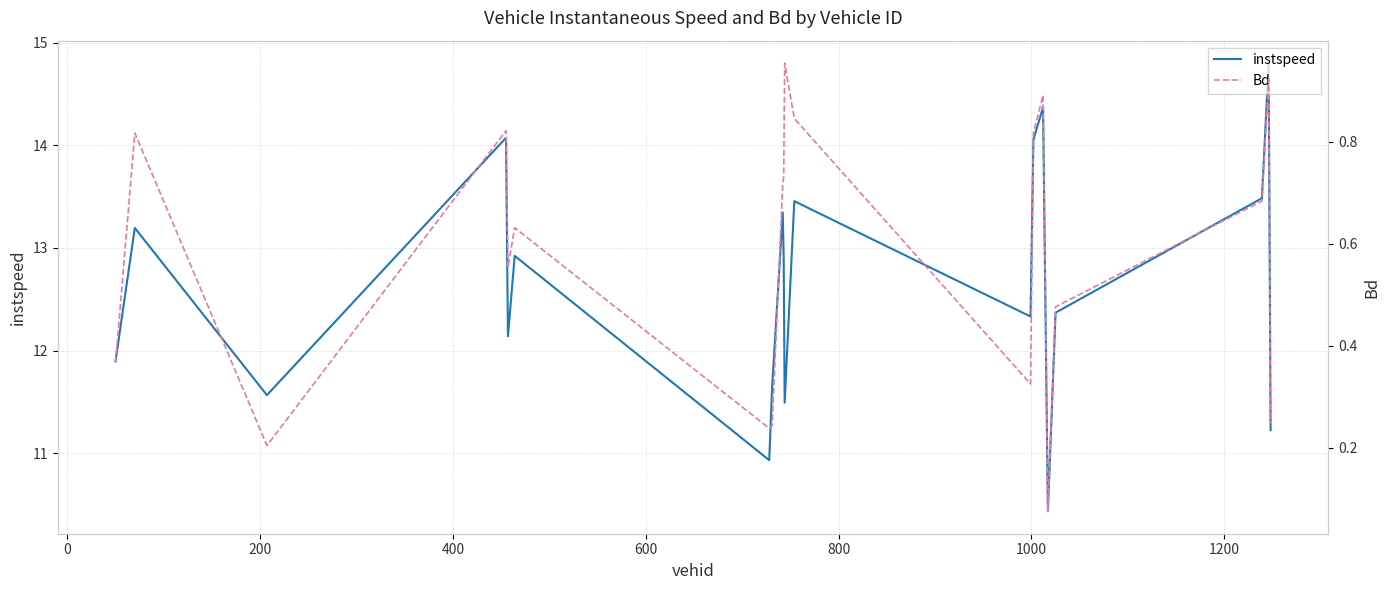

True or false: instspeed and Bd cross at least once.

False